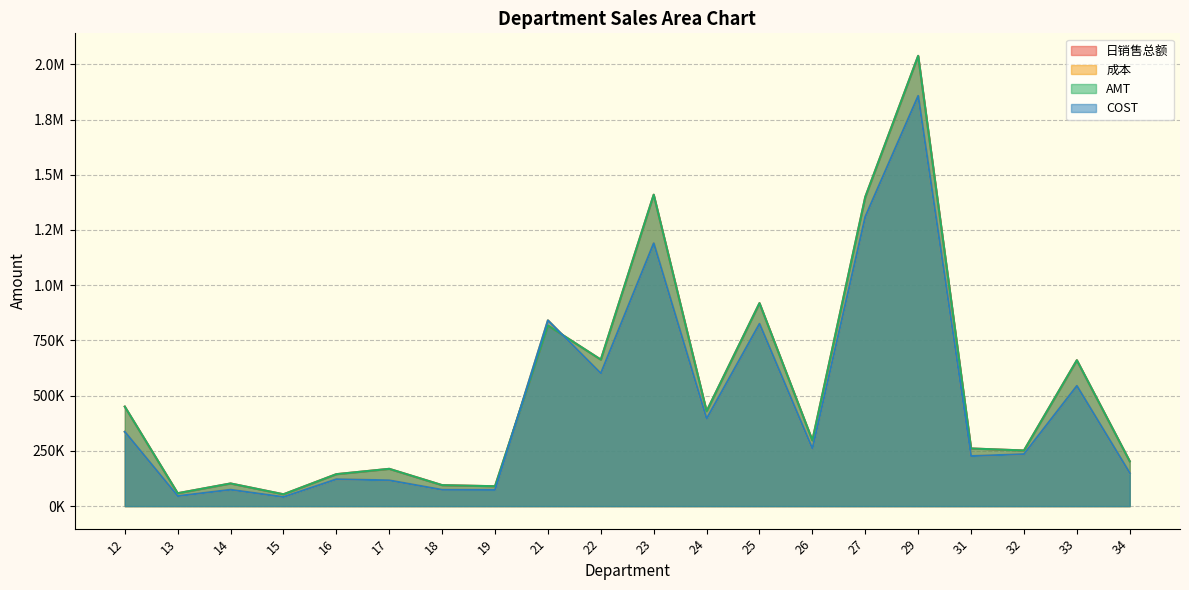

Reading left to right, what are all the values shown in this chart?

日销售总额: 12=450455.3	13=58356.7	14=102517.9	15=53562.0	16=144617.2	17=168732.8	18=94899.3	19=89935.5	21=817522.9	22=663098.8	23=1409682.6	24=429496.6	25=918848.3	26=297539.4	27=1399458.2	29=2038266.7	31=260928.1	32=251822.9	33=660395.1	34=202845.3
成本: 12=336394.5	13=45488.4	14=74216.4	15=41278.7	16=121593.7	17=116732.7	18=73868.9	19=73353.5	21=840829.1	22=600562.1	23=1189881.0	24=395372.9	25=825296.3	26=259890.6	27=1310061.4	29=1857033.2	31=226504.4	32=235257.9	33=544193.6	34=149512.1
AMT: 12=450456.0	13=58356.7	14=102520.0	15=53562.0	16=144617.2	17=168733.0	18=94899.3	19=89935.7	21=817522.3	22=663098.7	23=1409682.8	24=429496.6	25=918848.4	26=297539.6	27=1399459.2	29=2038268.0	31=260928.1	32=251822.9	33=660395.0	34=202845.0
COST: 12=336394.5	13=45488.4	14=74216.4	15=41278.7	16=121593.7	17=116732.6	18=73868.9	19=73353.5	21=840829.1	22=600562.1	23=1189880.9	24=395372.9	25=825296.3	26=259890.6	27=1310061.4	29=1857033.2	31=226504.4	32=235257.9	33=544193.5	34=149512.1